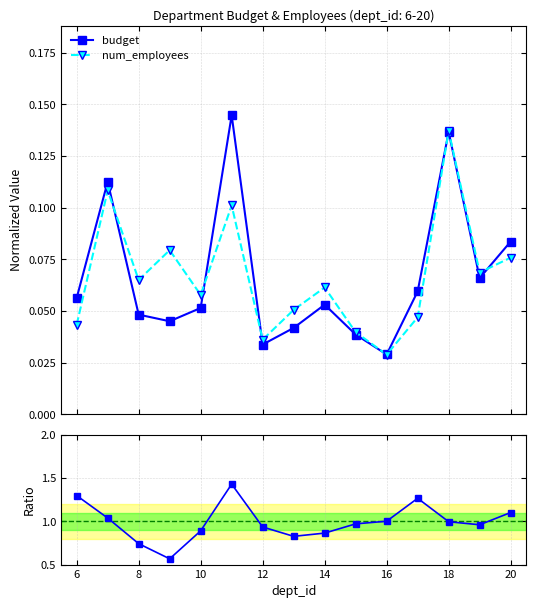

True or false: num_employees has more than 2 interior local peaks.

True